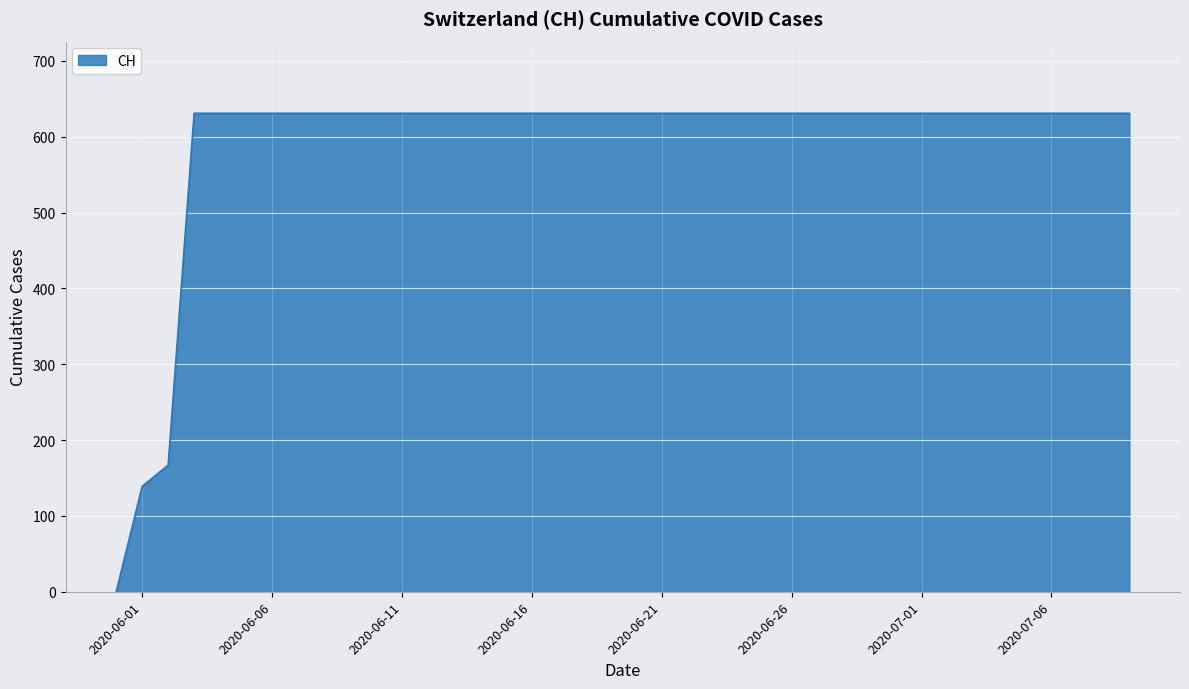

Reading left to right, list all the values displayed in this chart.

0	139	167	631	631	631	631	631	631	631	631	631	631	631	631	631	631	631	631	631	631	631	631	631	631	631	631	631	631	631	631	631	631	631	631	631	631	631	631	631